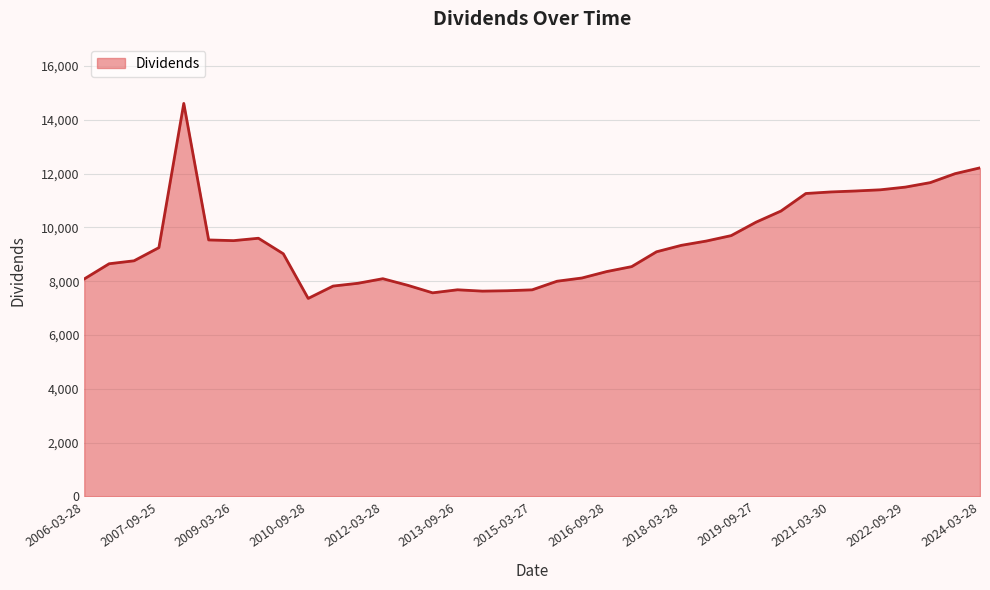

What is the difference between the maximum and minimum values?

7249.5